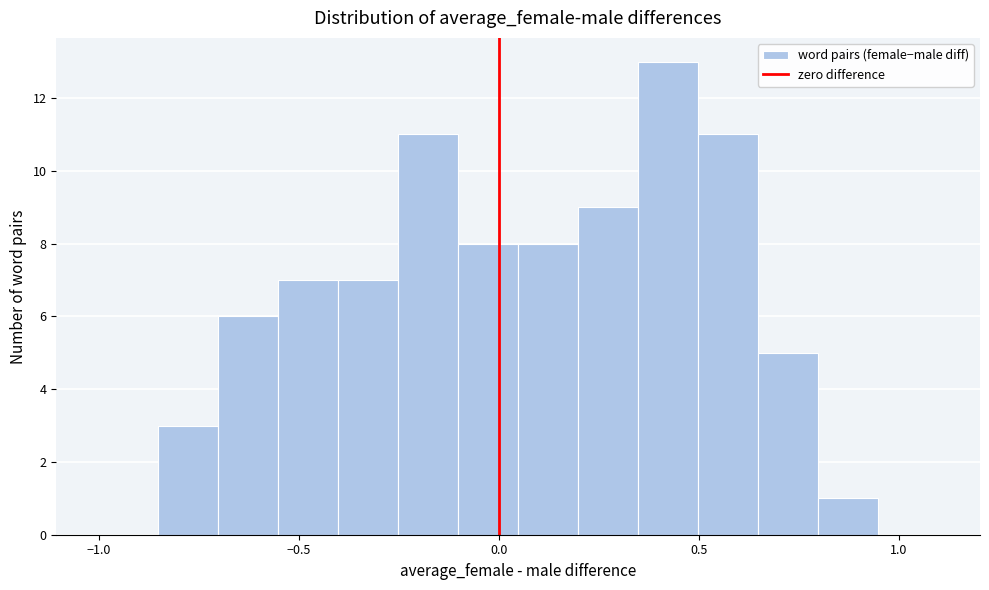

Around what value on the x-axis is the tallest bar? Give the approximate position of its centre, as read against the axis.

0.40